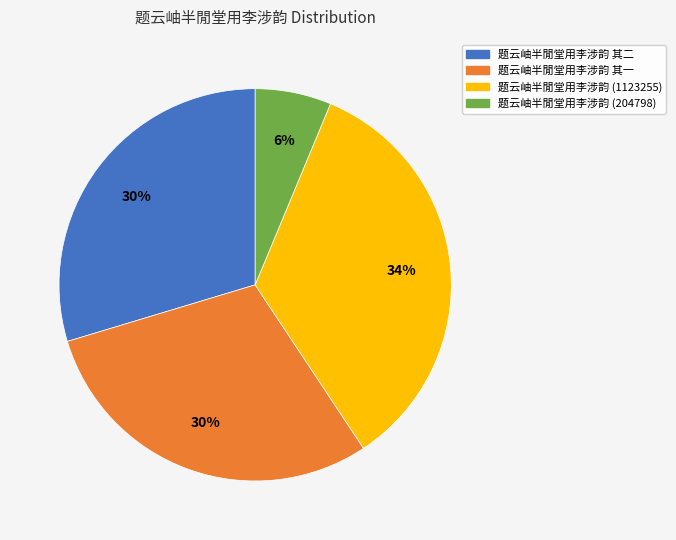

How many slices are in this pie chart?

4